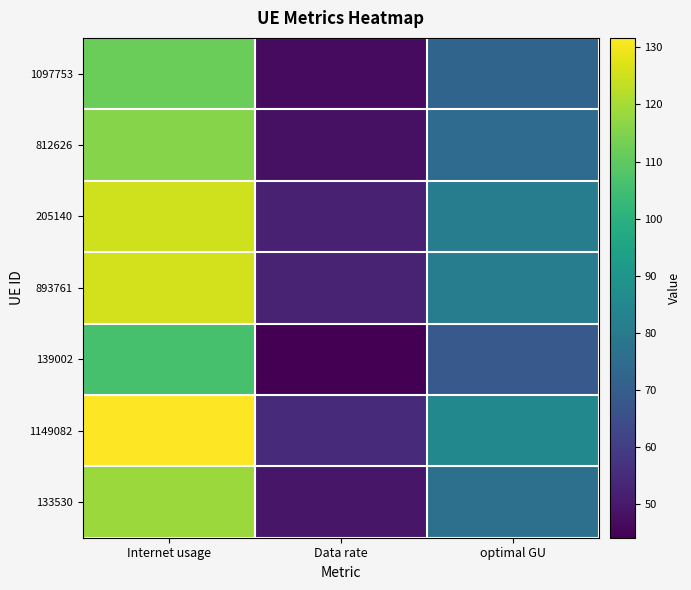

At which category does the chart reach its minimum across all series?

Data rate